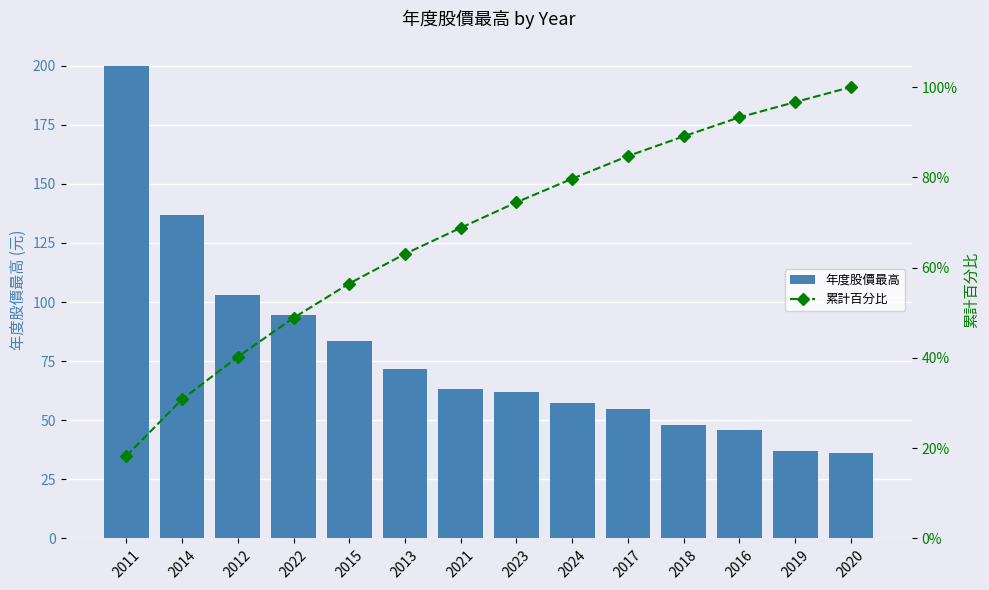

What is the value of the 年度股價最高 bar at the 6th from the left?

71.8